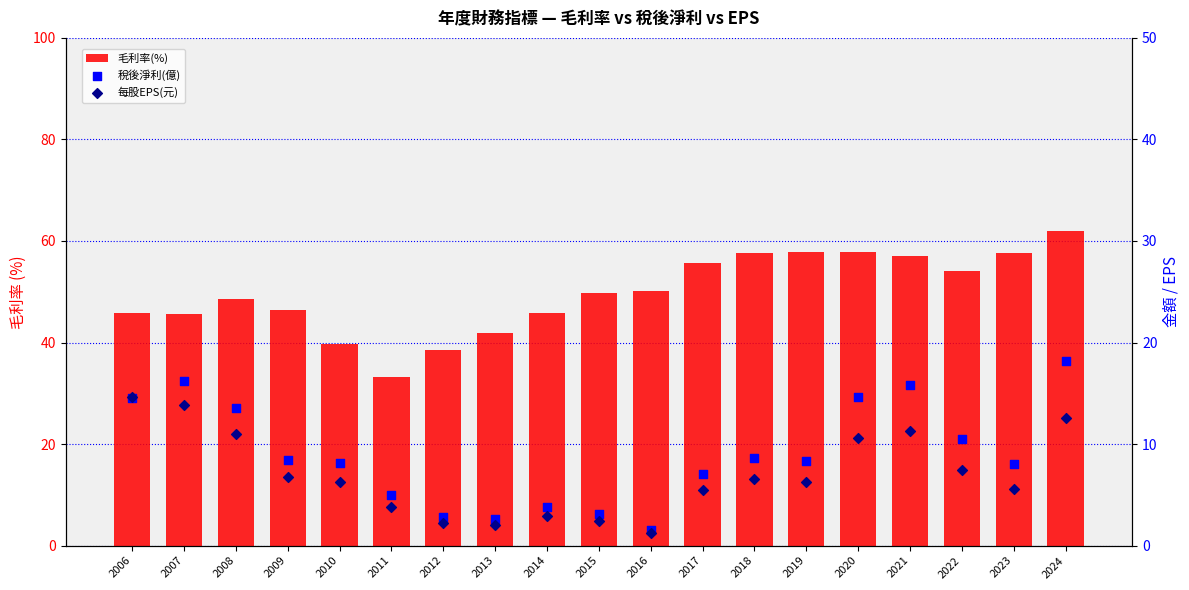

Which series contains the highest Y value?

毛利率(%)